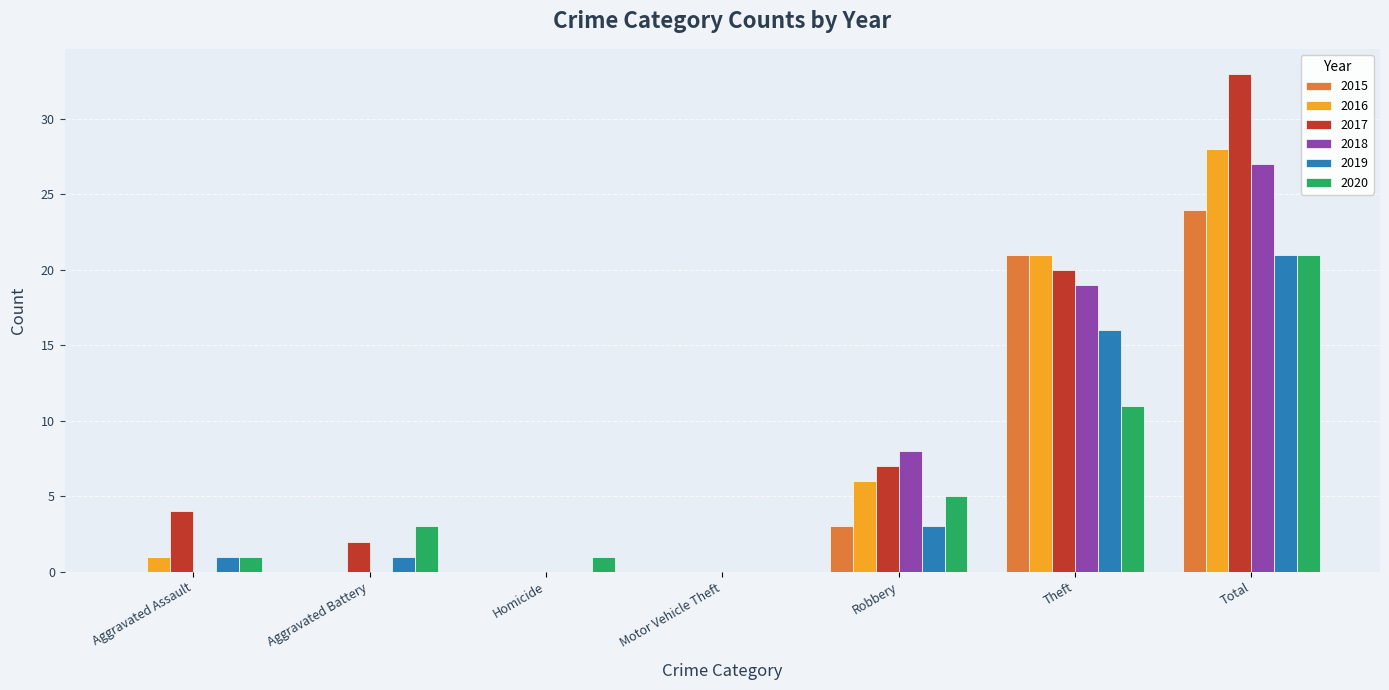

Does the chart contain stacked bars?

No